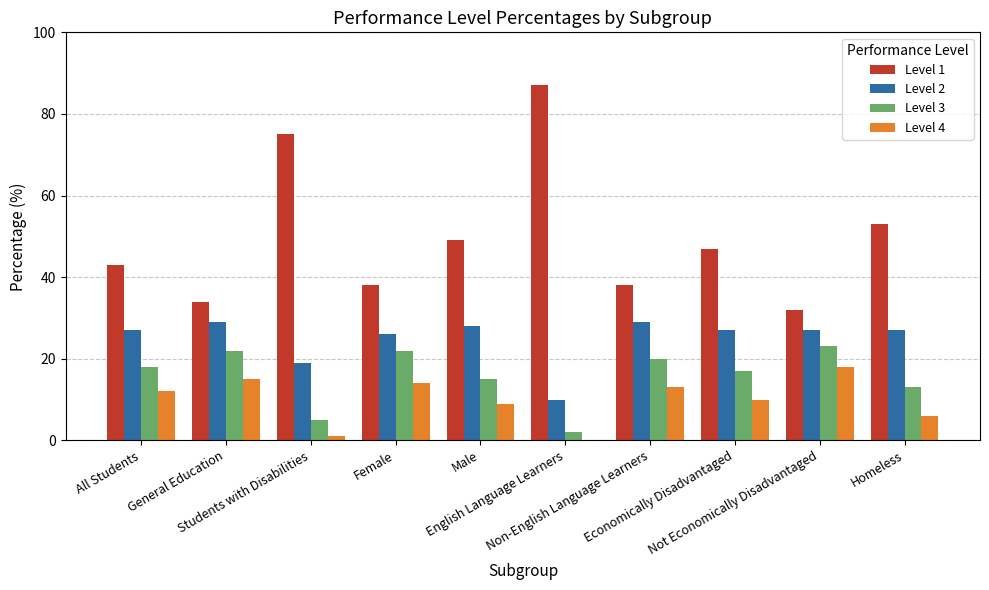

What is the sum of all Level 4 values?

98